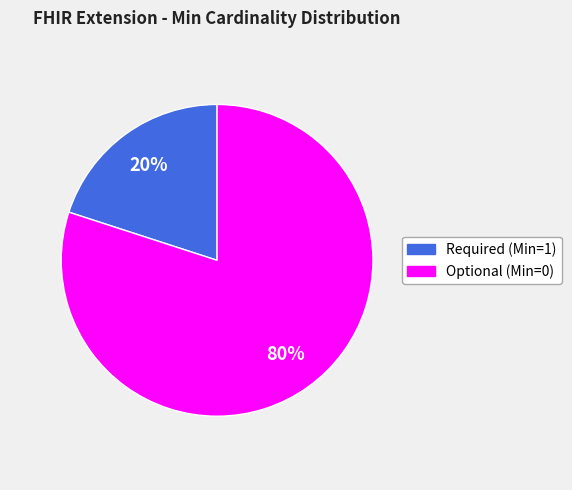

Is it true that Optional (Min=0) is 69% of the pie?

False